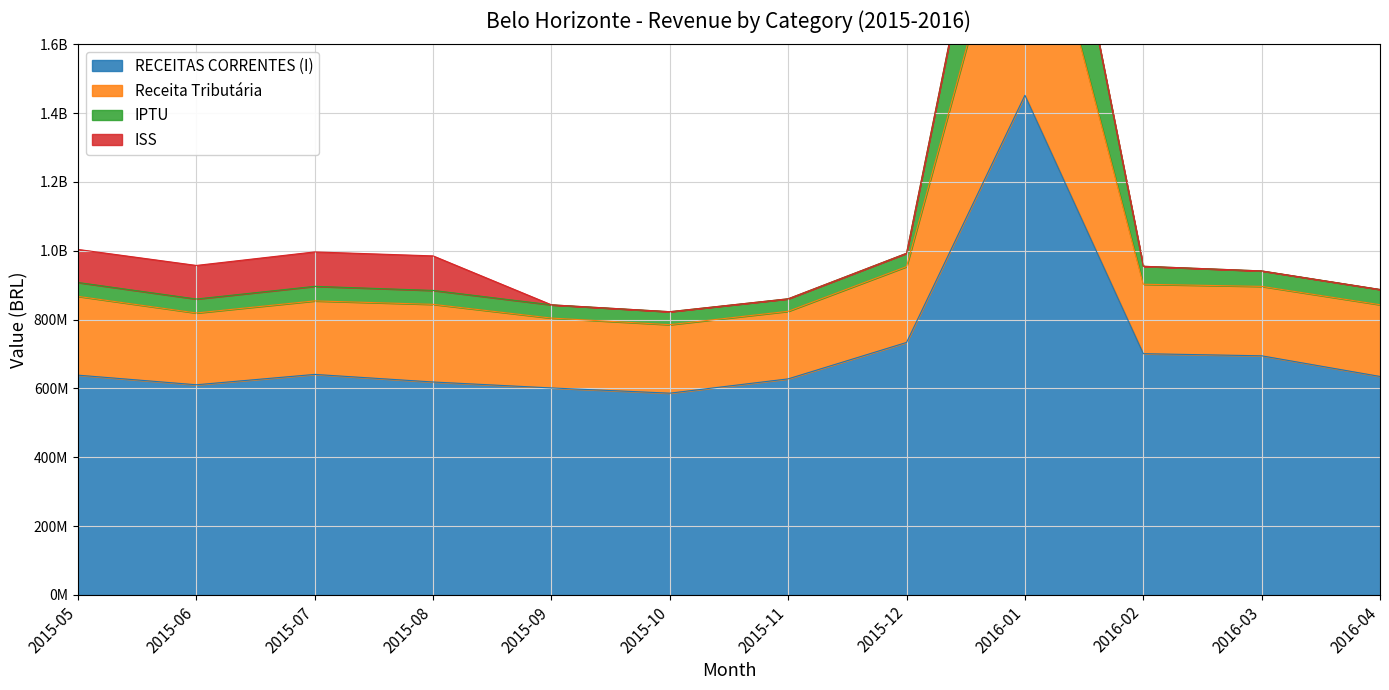

True or false: IPTU and RECEITAS CORRENTES (I) cross at least once.

False